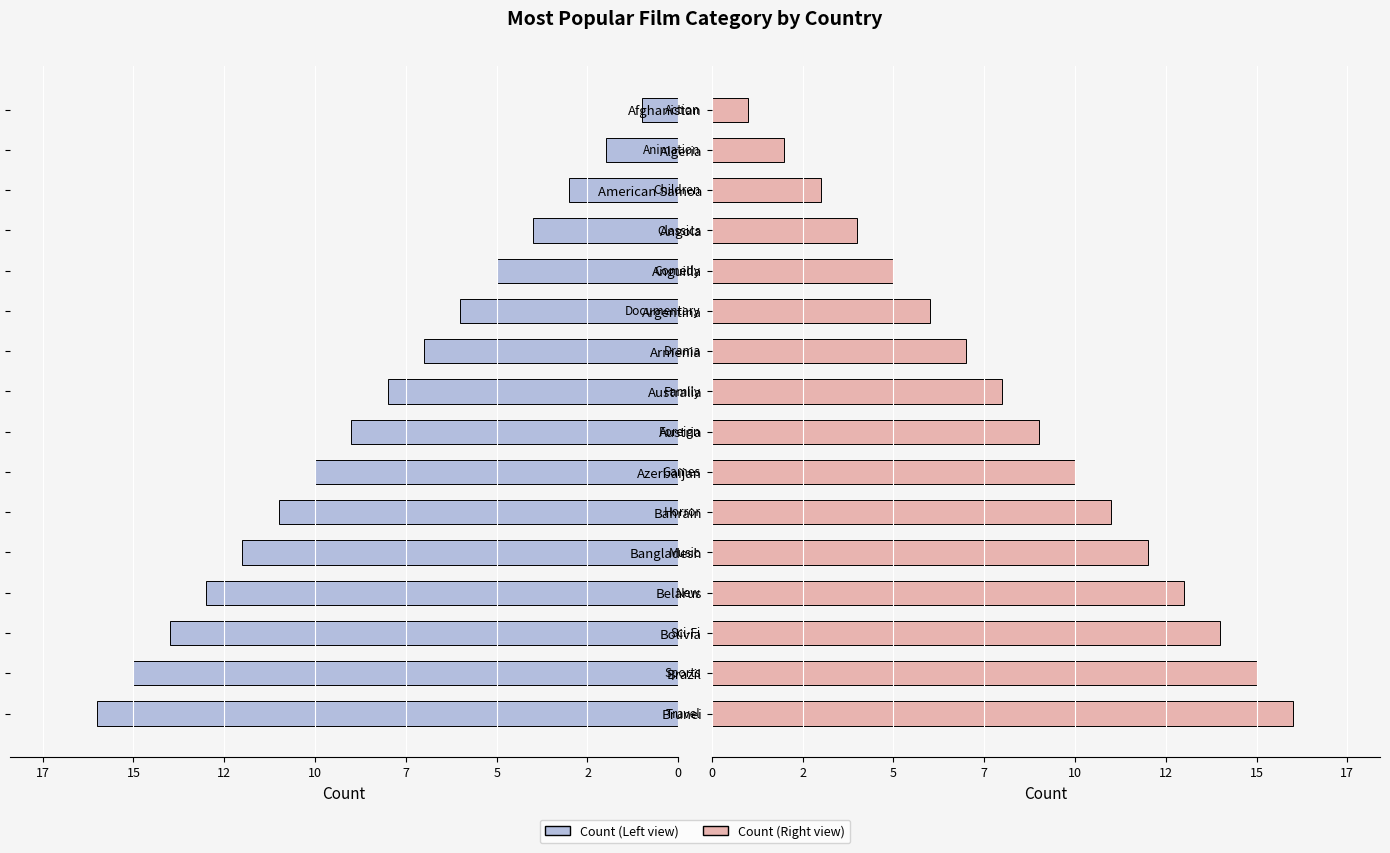

What is the average value of the Most Popular Count (Right) series?

8